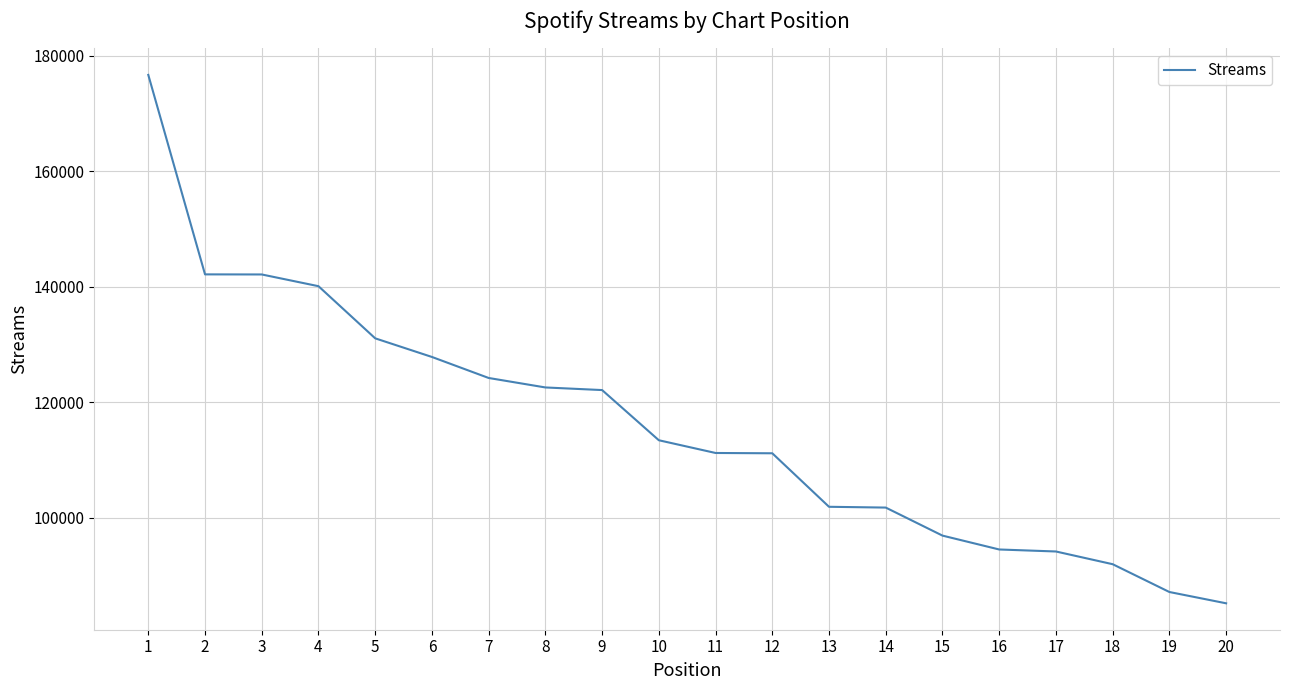

At which label does the data first exceed 113387?

1